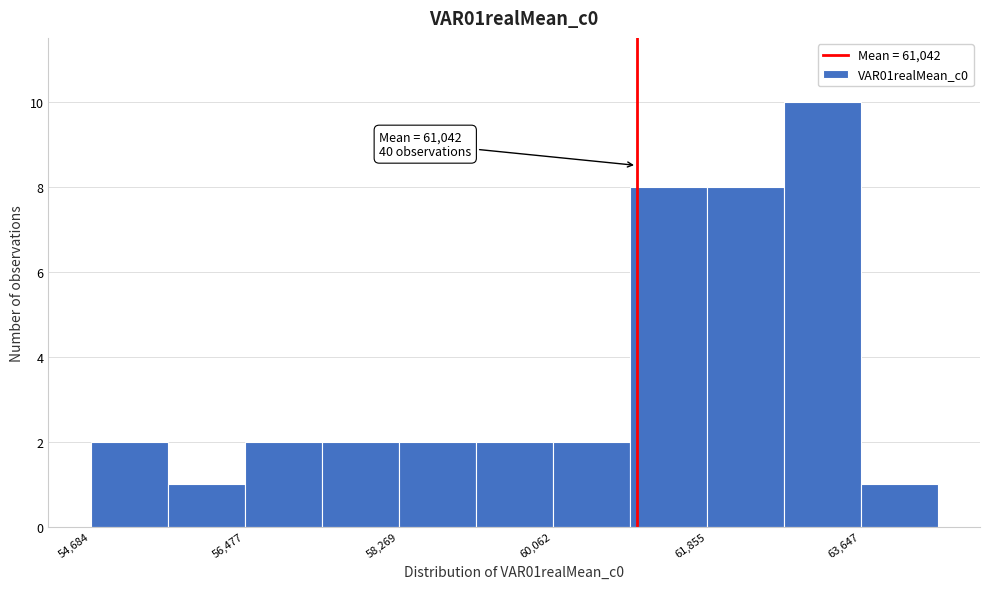

Which range on the x-axis has the tallest bar?

62800 to 63600